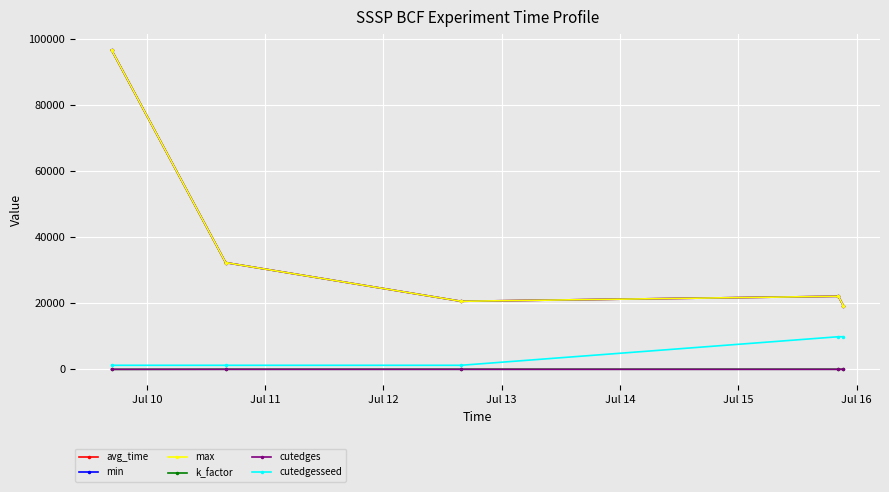

Is this an area chart (filled region under the line)?

No